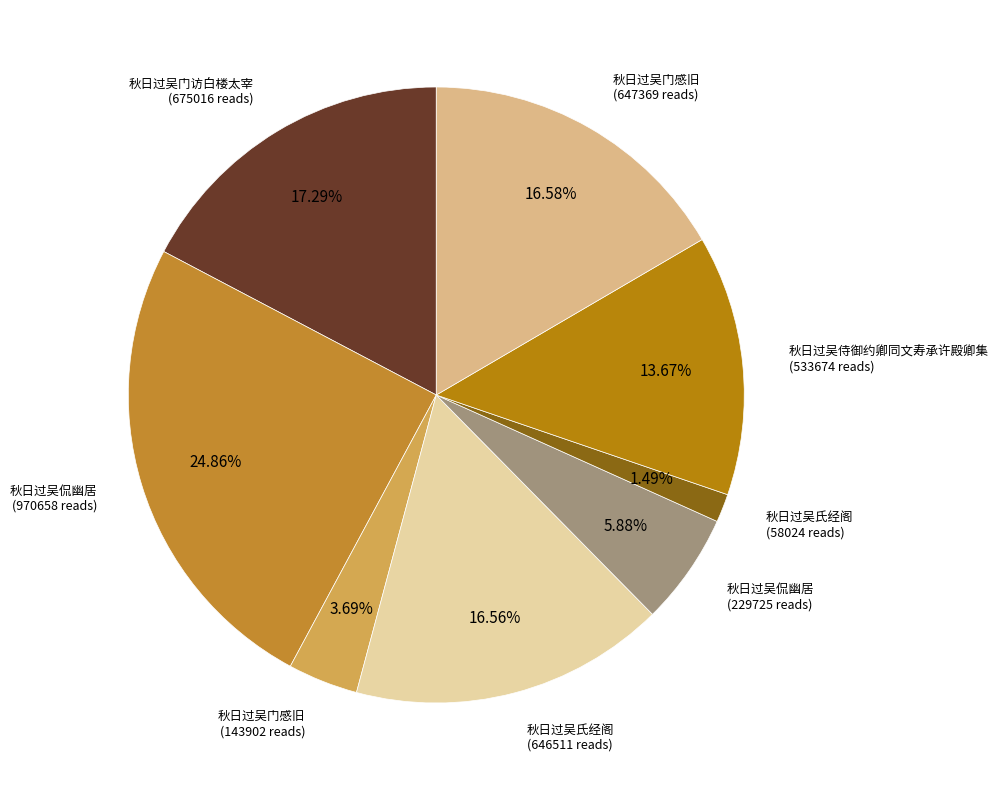

To the nearest percent, what is the difference between the largest and smallest slice percentages?

23%